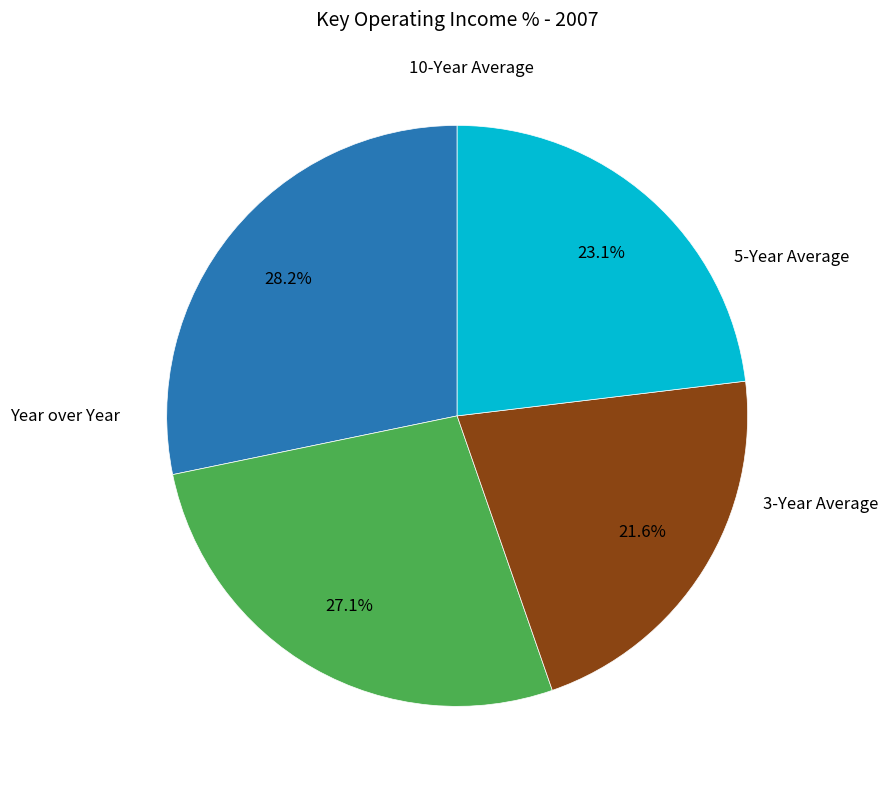

Rank the categories by value from lowest to highest.

5-Year Average, 10-Year Average, 3-Year Average, Year over Year